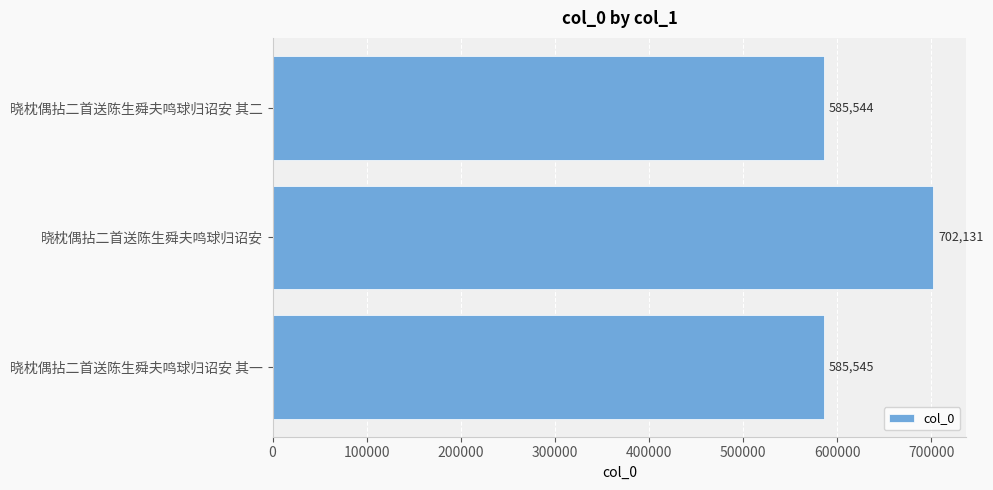

Does the chart contain any negative values?

No